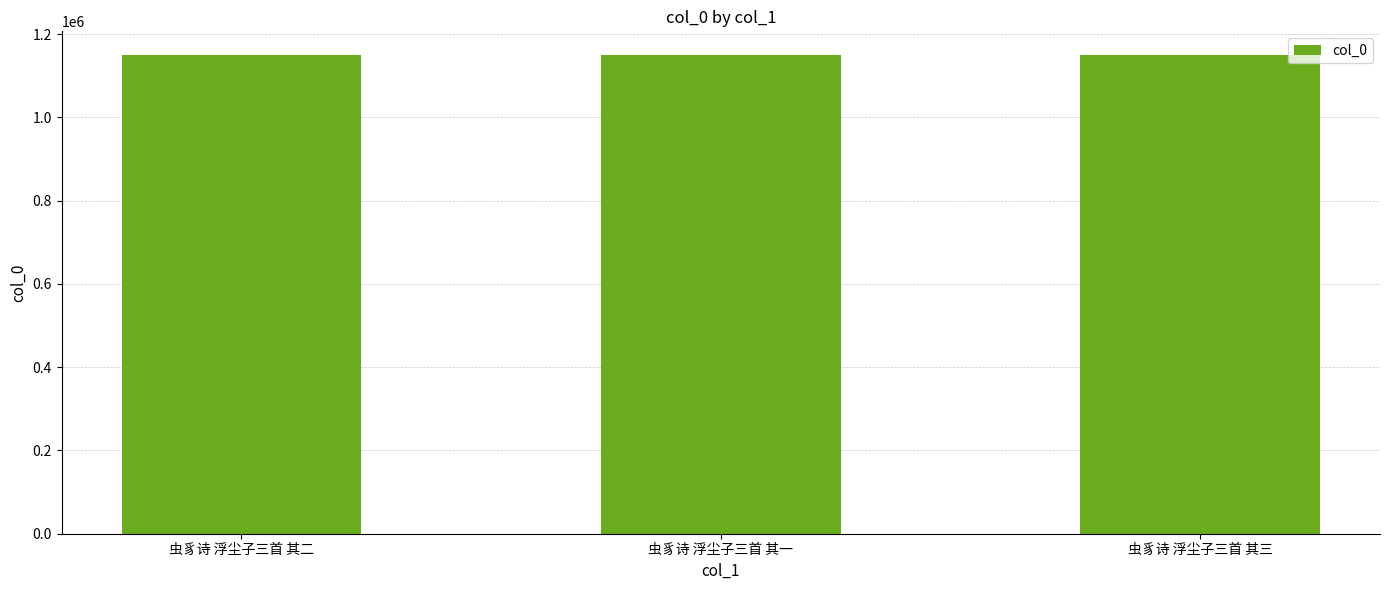

How many values are below 1149313?

1